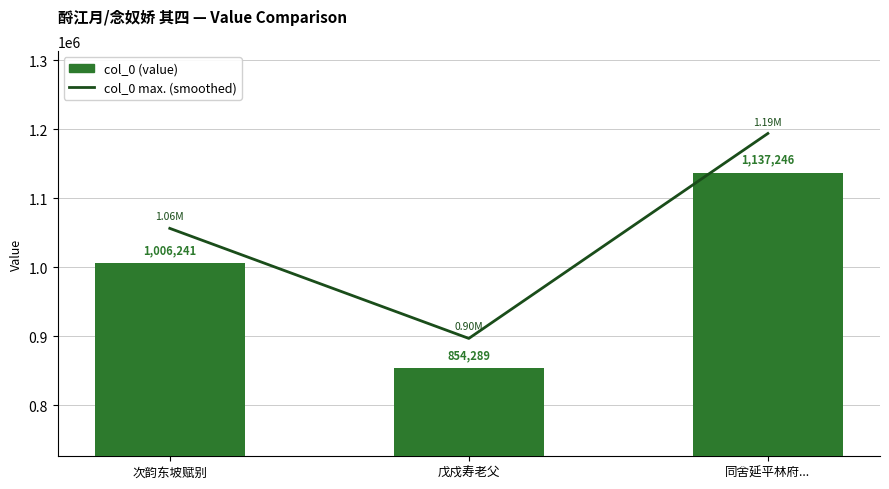

Reading left to right, extract all data points from this chart.

col_0 max. (smoothed): 次韵东坡赋别=1056553.1	戊戍寿老父=897003.5	同舍延平林府...=1194108.3
col_0 (value): 次韵东坡赋别=1006241.0	戊戍寿老父=854289.0	同舍延平林府...=1137246.0